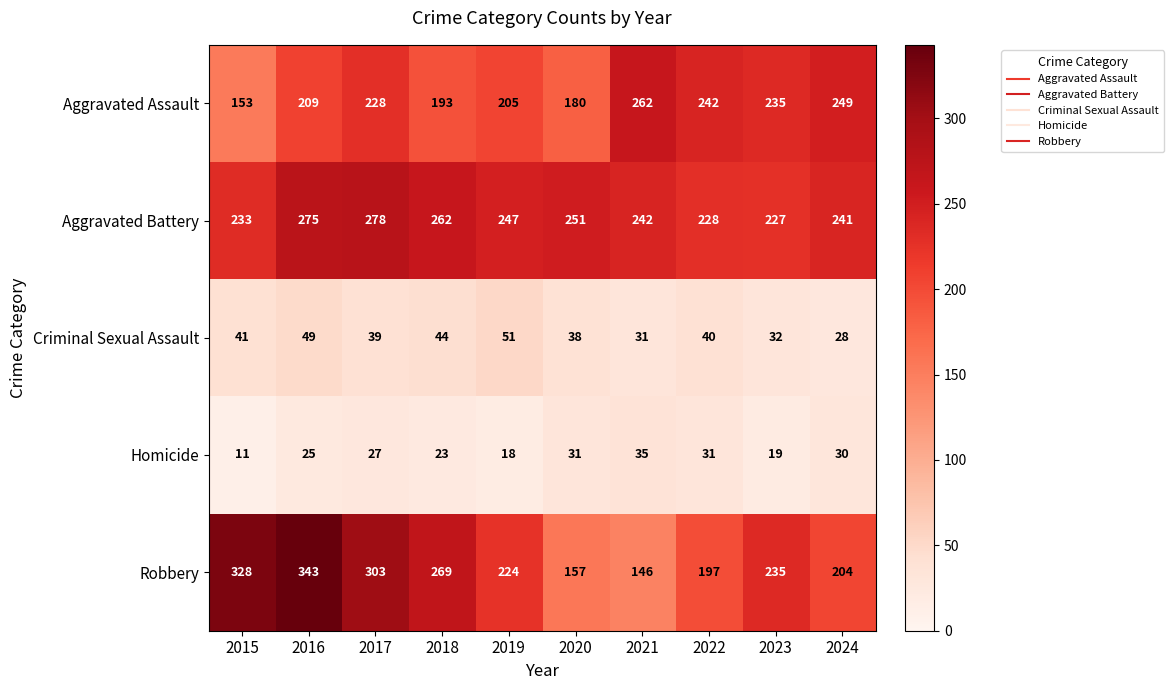

Which category has the highest value in the Aggravated Battery series?

2017